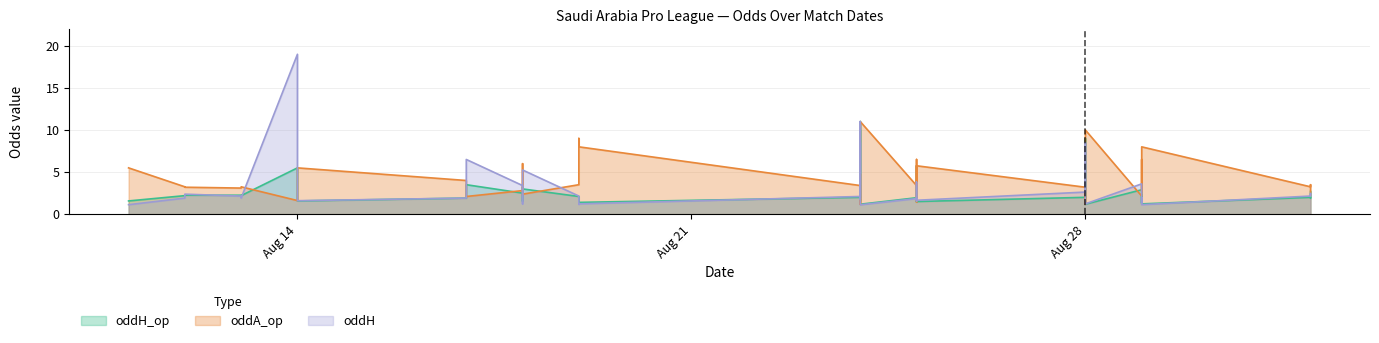

What is the maximum value for oddA_op?

11.0